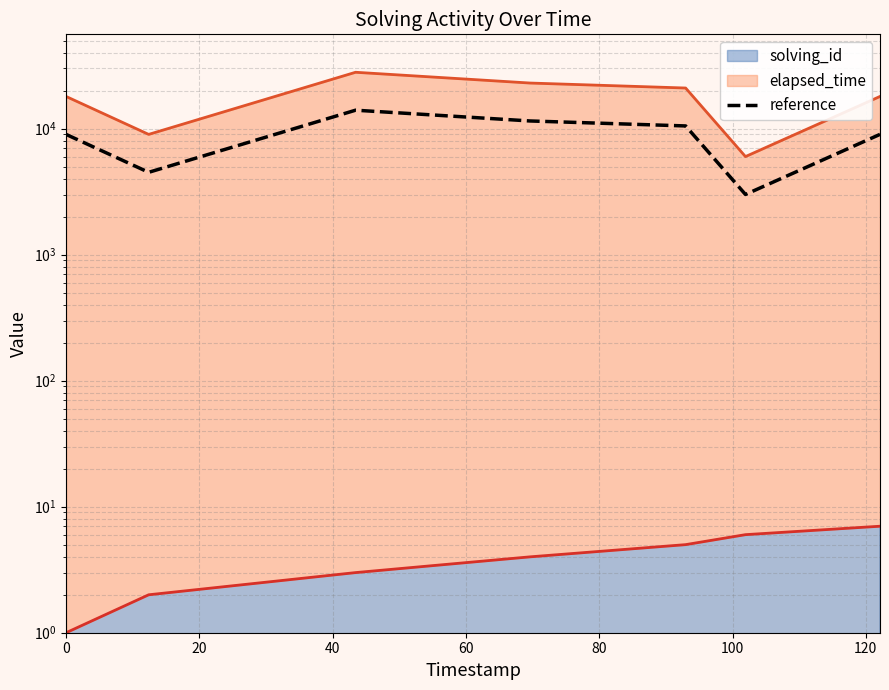

How many interior local peaks (higher than both neighbors) does the data have?

1